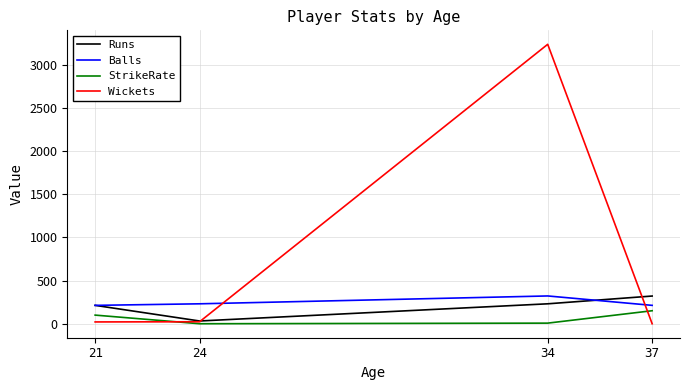

At which label does Balls reach its peak?

34